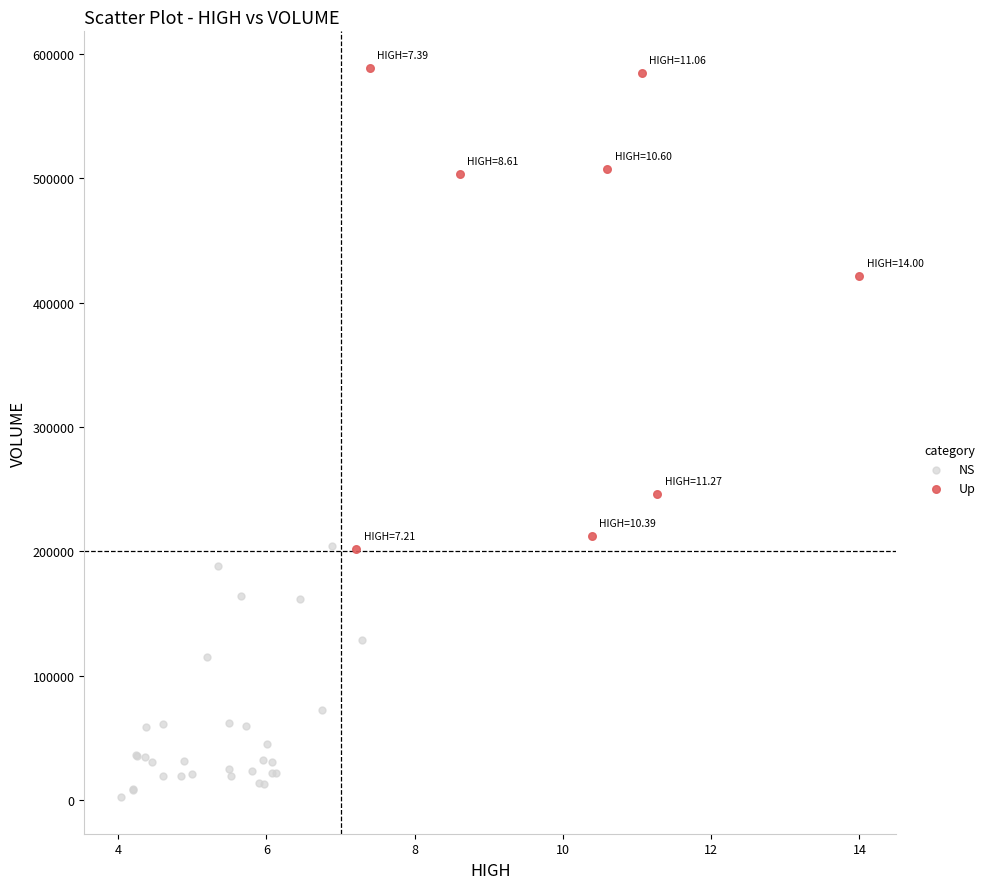

Which series has the widest spread of Y values?

Up